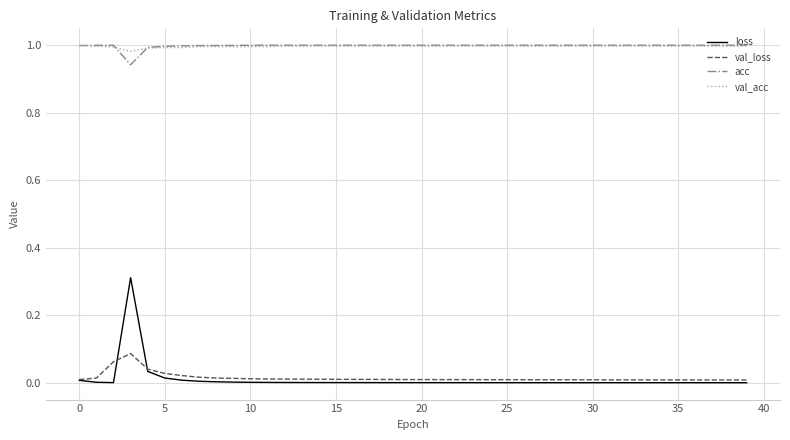

Does the chart display data point markers on the line(s)?

No